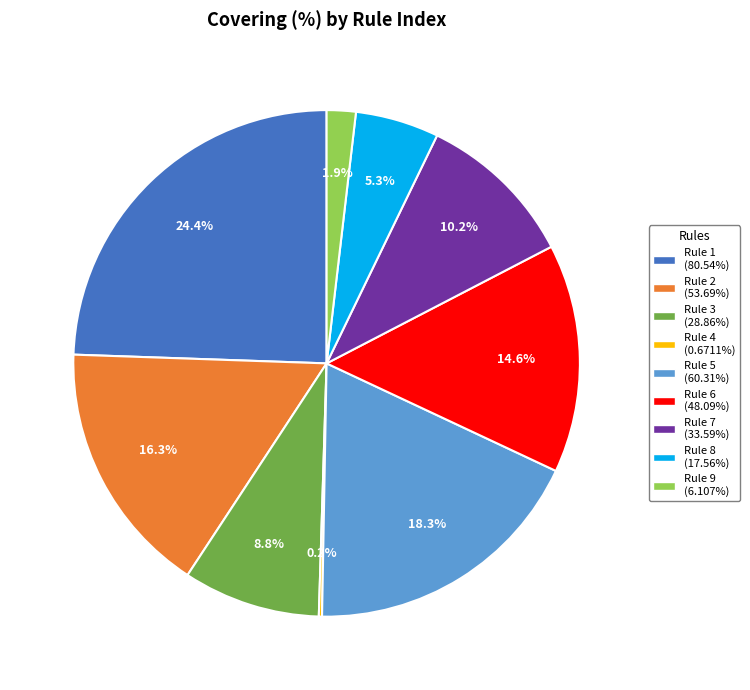

Which slice is the largest?

Rule 1